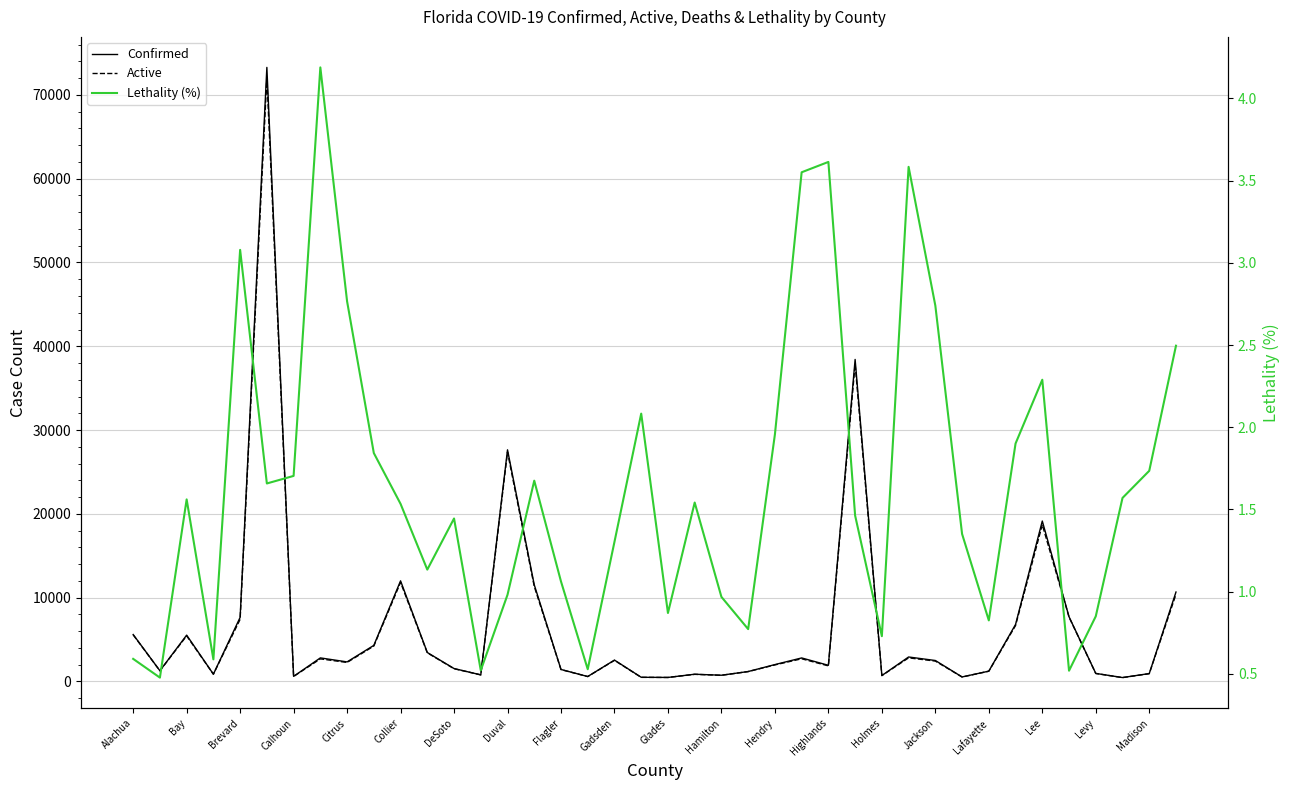

How many distinct data groups are displayed?

3